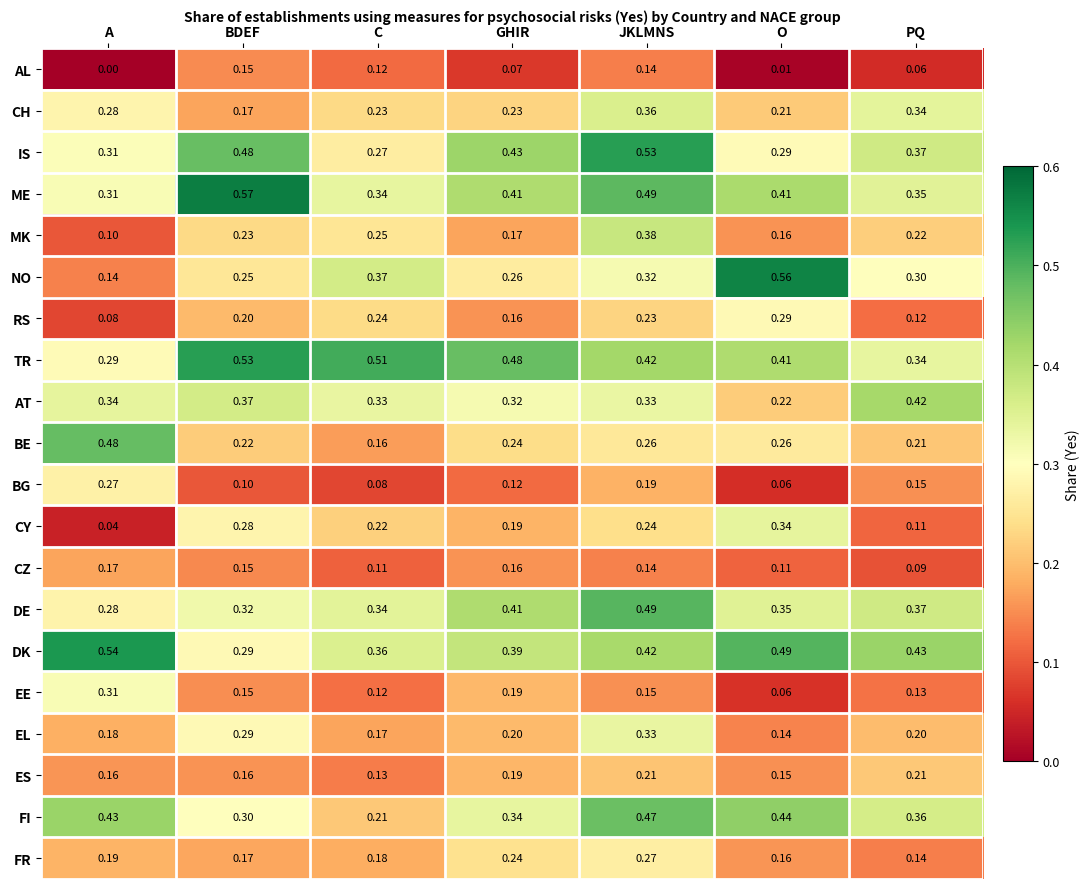

Which series has the widest spread of values?

NO